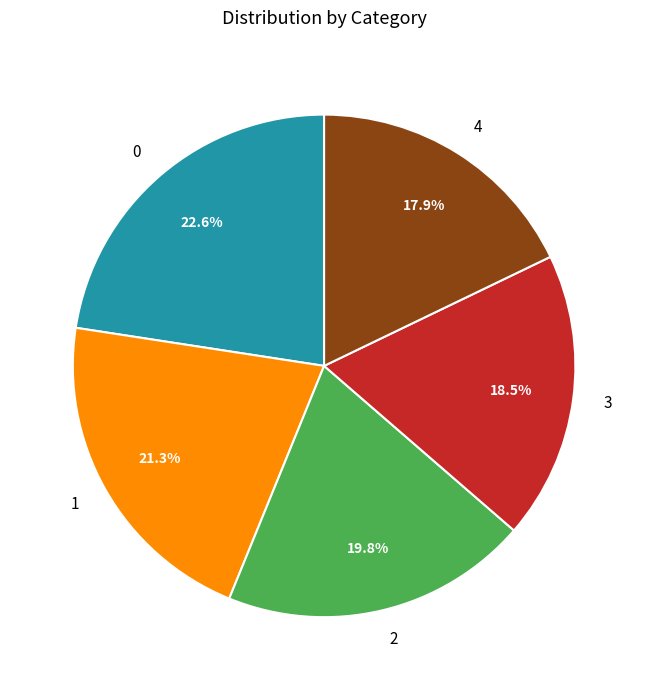

Combined, do 4 and 3 account for over 50%?

No